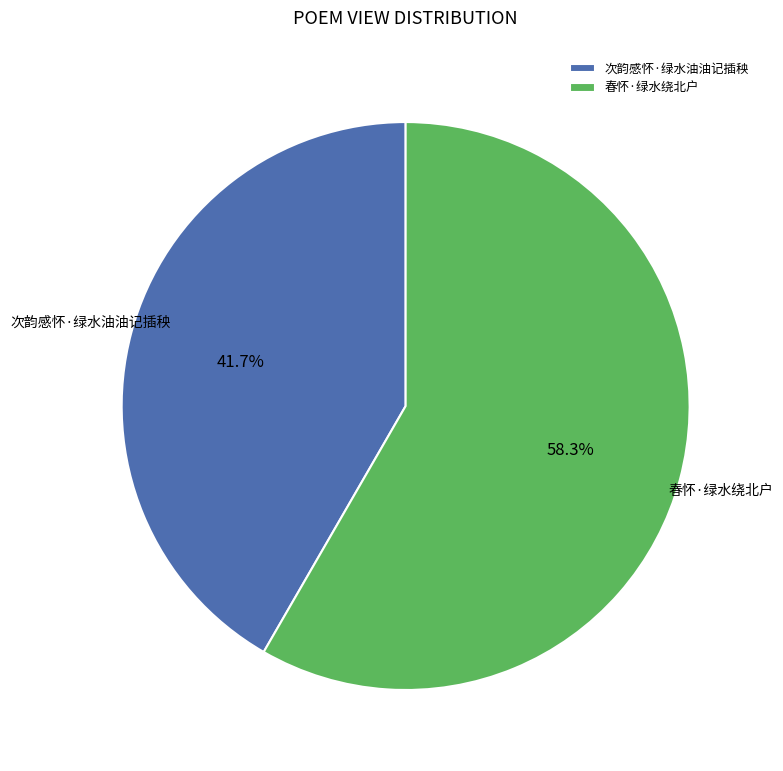

Is there a majority slice in this chart?

Yes